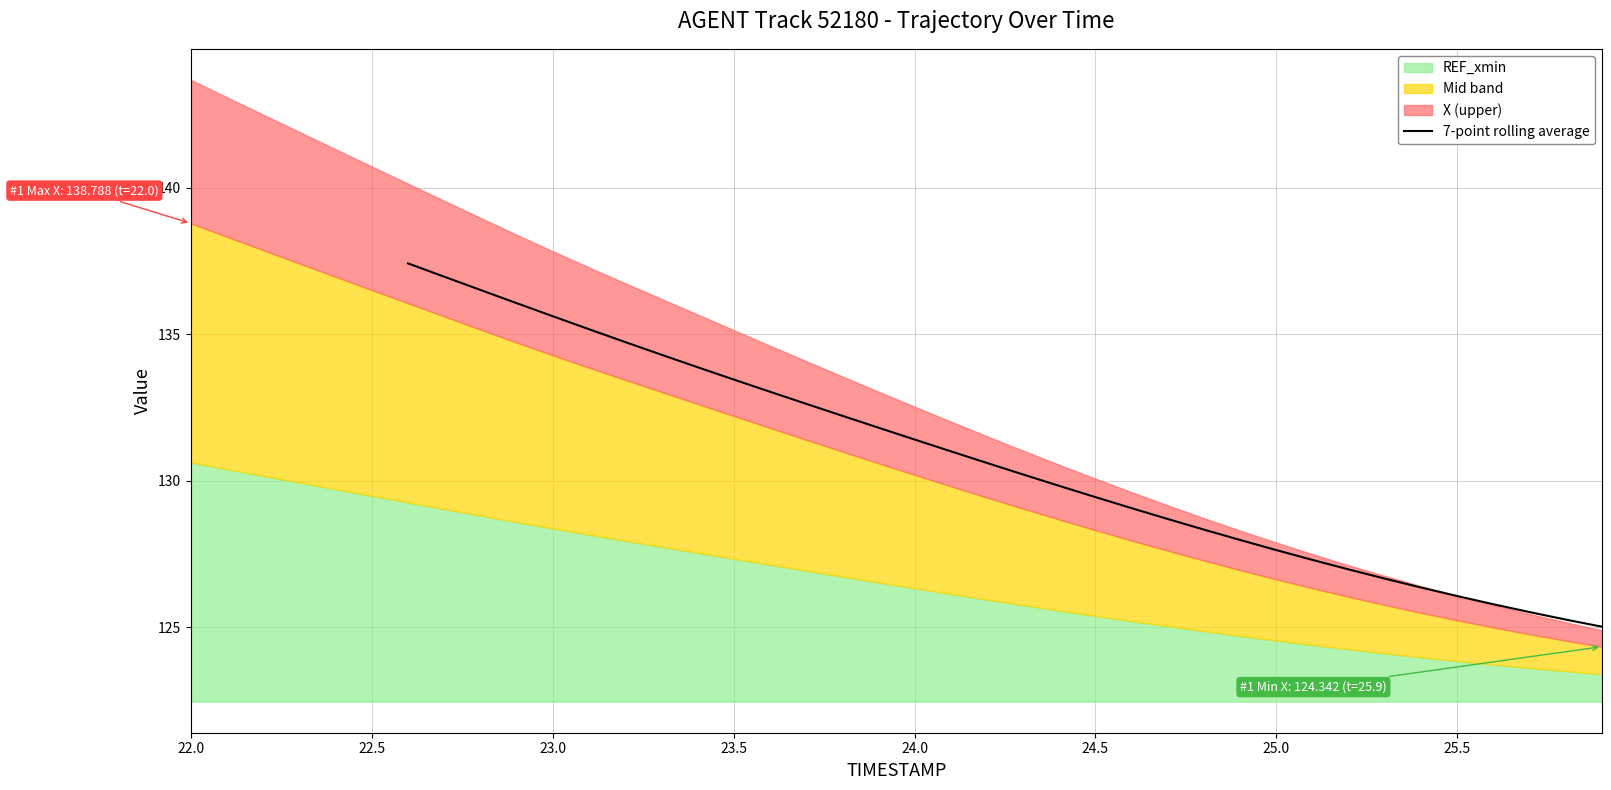

The value at 23 is 55.5. True or false?

False